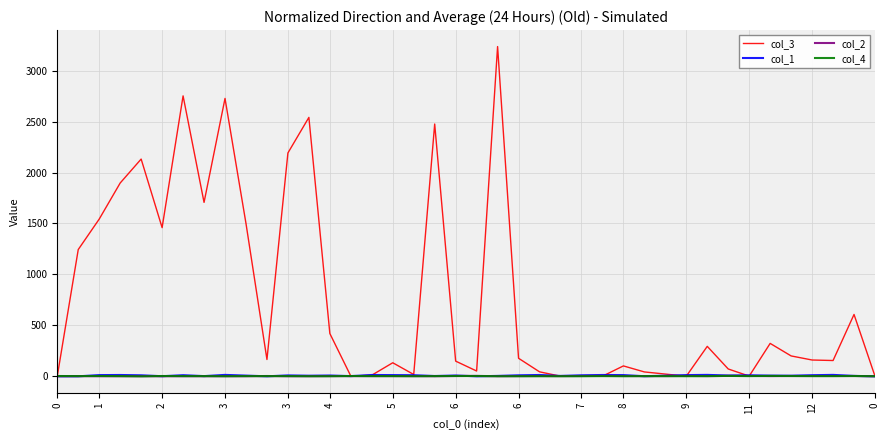

Which series has the widest spread of values?

col_3